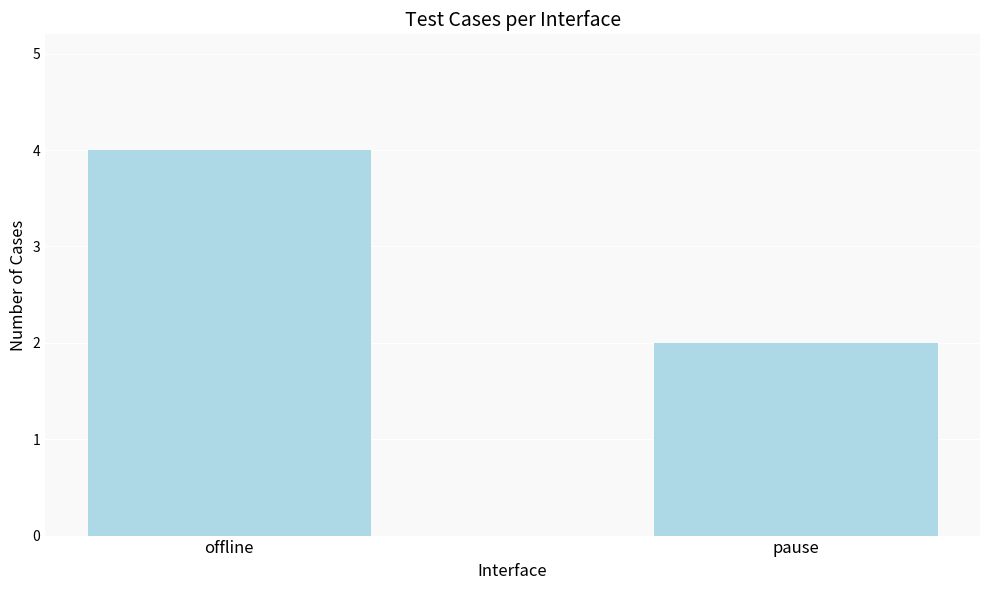

What is the value of the 1st bar from the left?

4